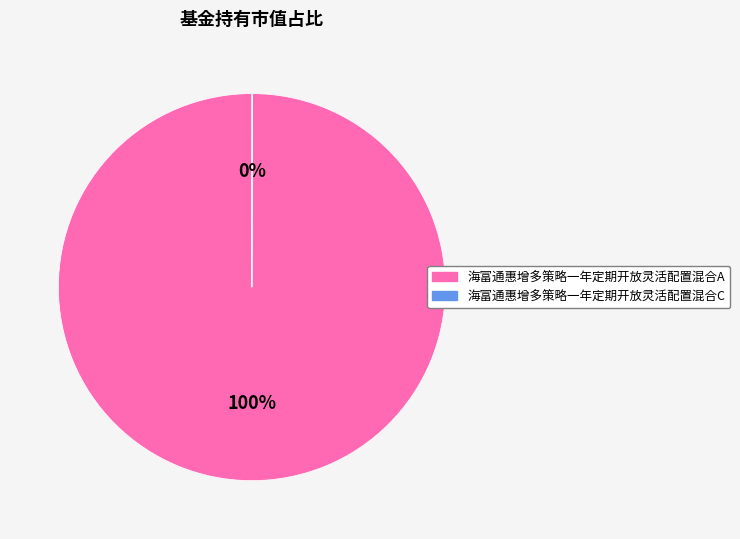

To the nearest percent, what is the average slice percentage?

50%